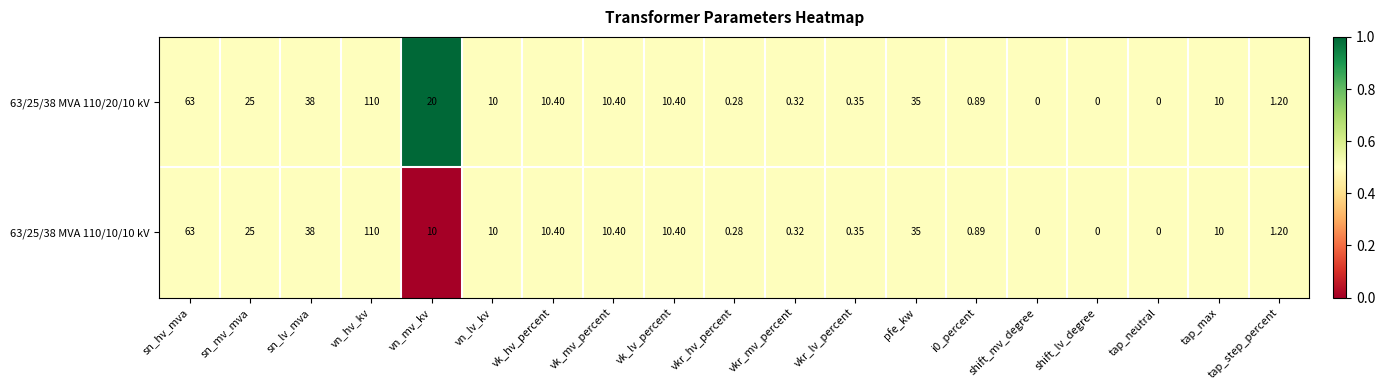

Where does the 63/25/38 MVA 110/20/10 kV series first go above 10?

sn_hv_mva